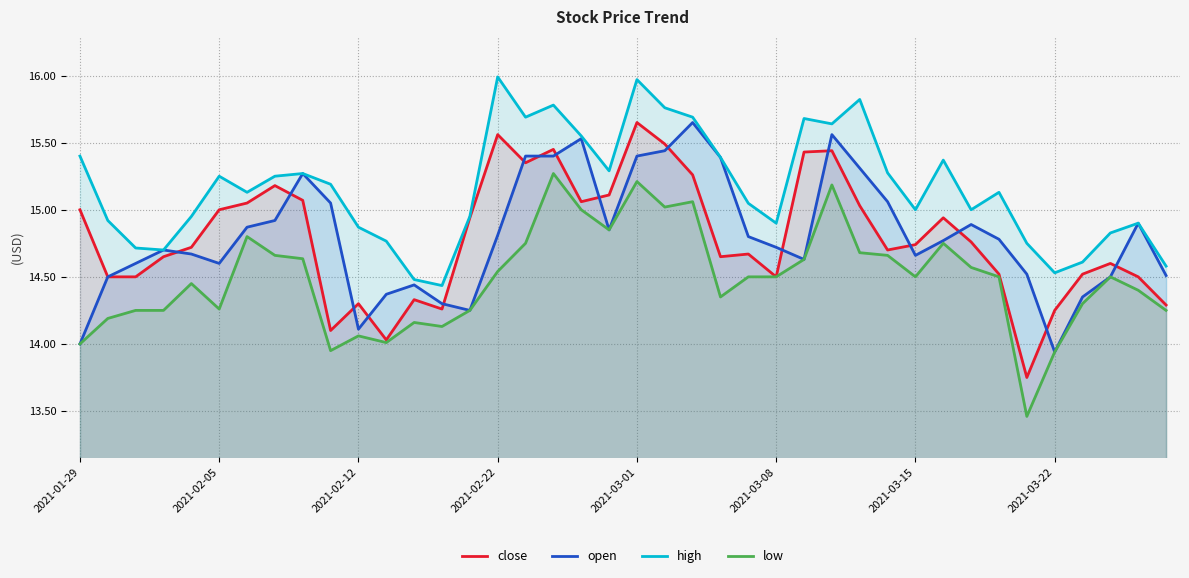

Which series has the largest total across all categories?

high